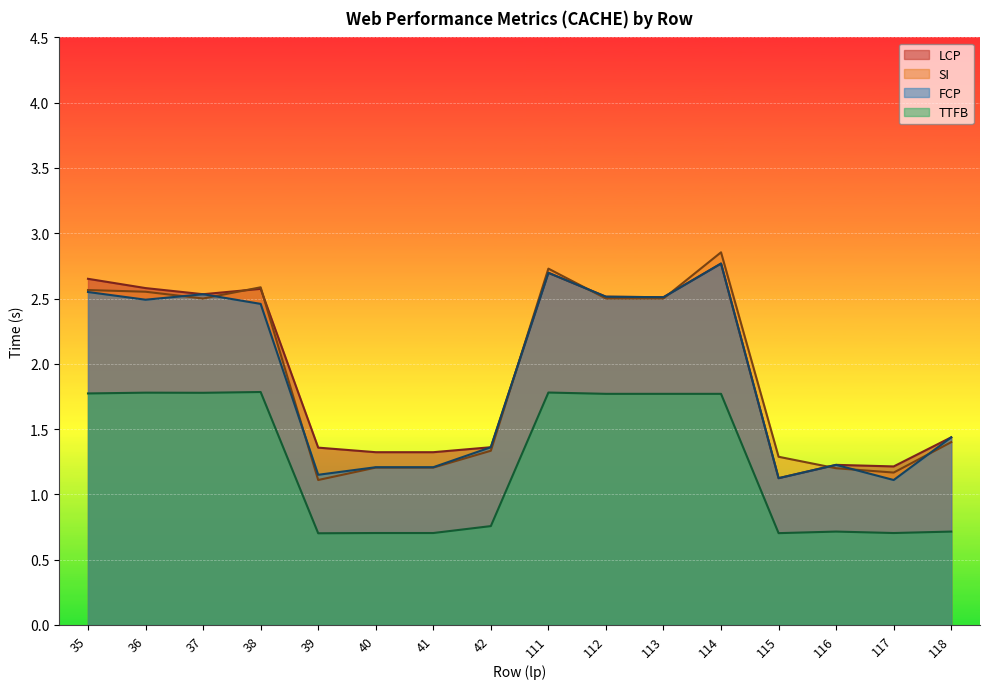

How many categories are shown in the chart?

16